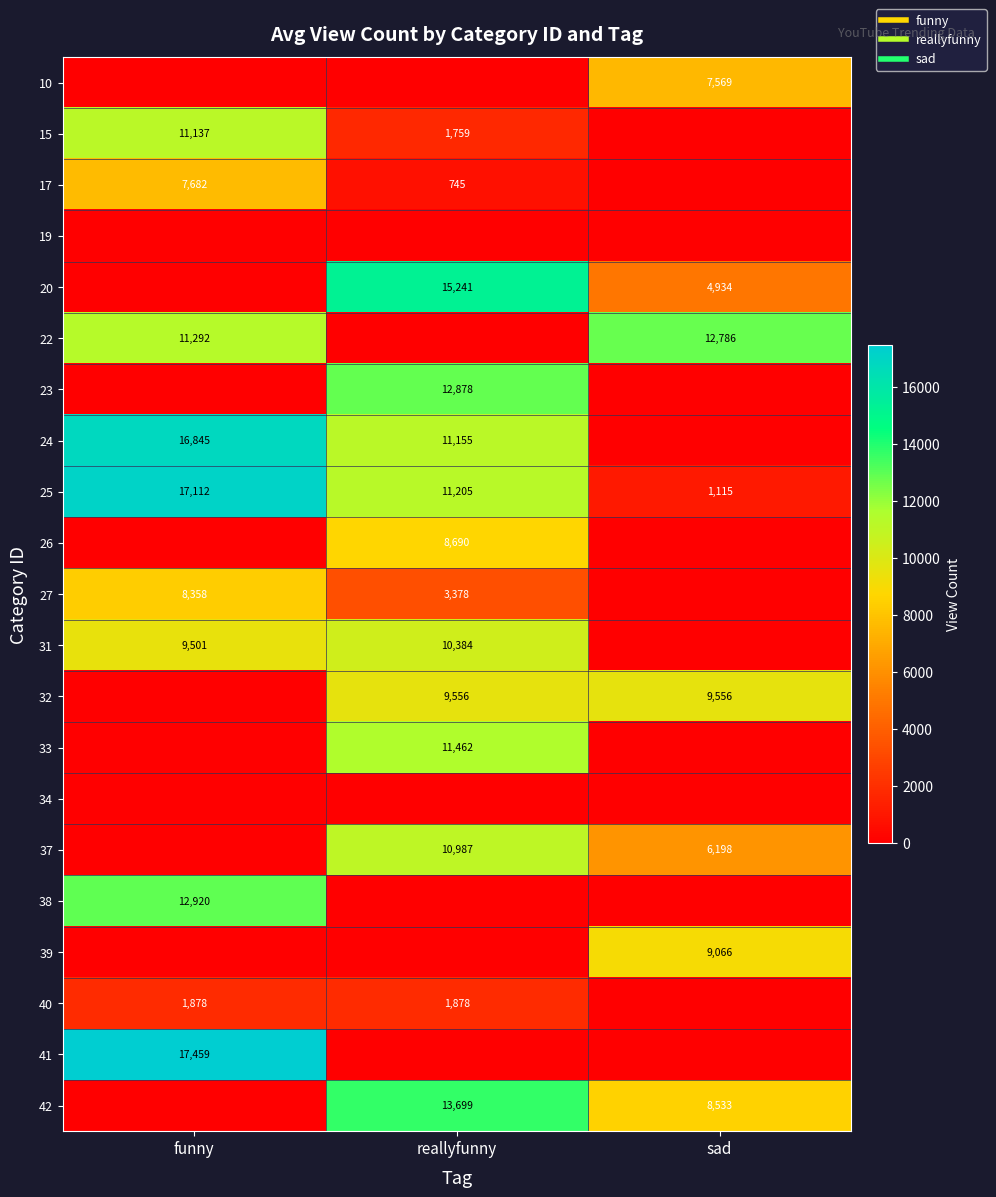

What is the maximum value shown in the chart?

17459